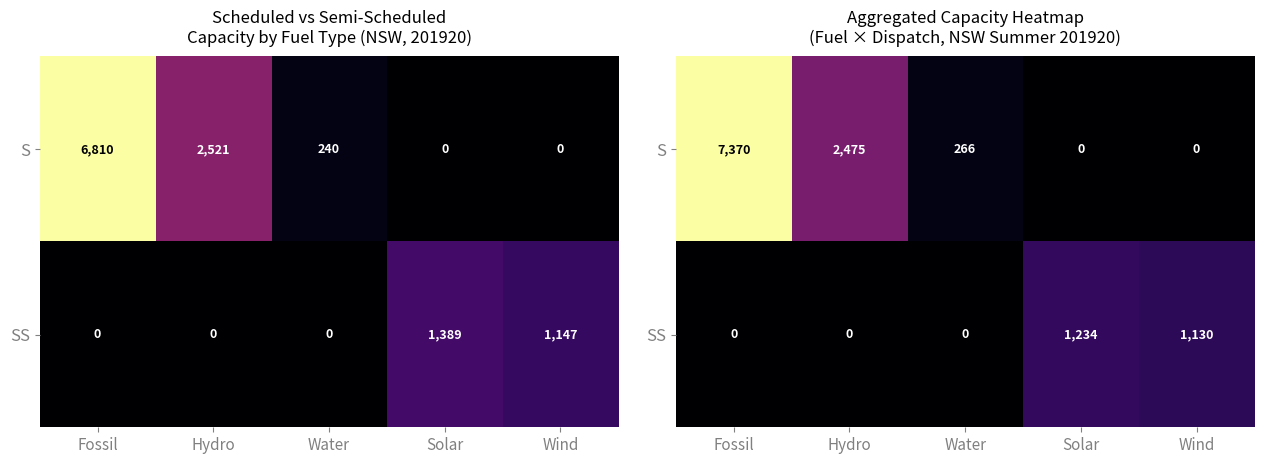

What is the total value across all series at Hydro?

2474.8